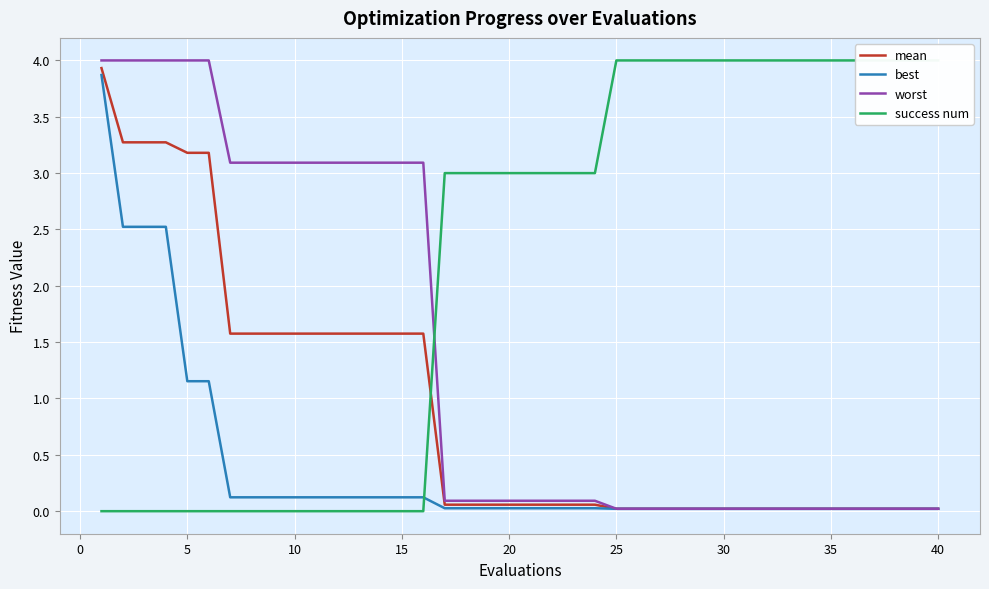

What is the sum of all best values?

15.5